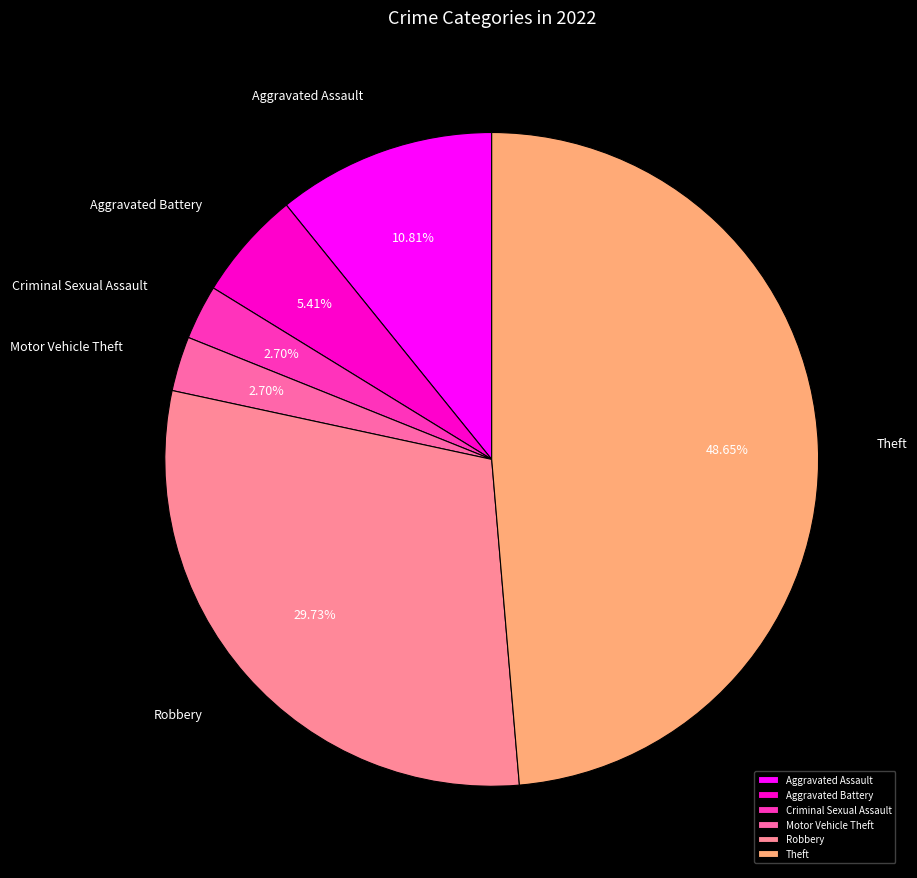

Does any single category account for the majority?

No